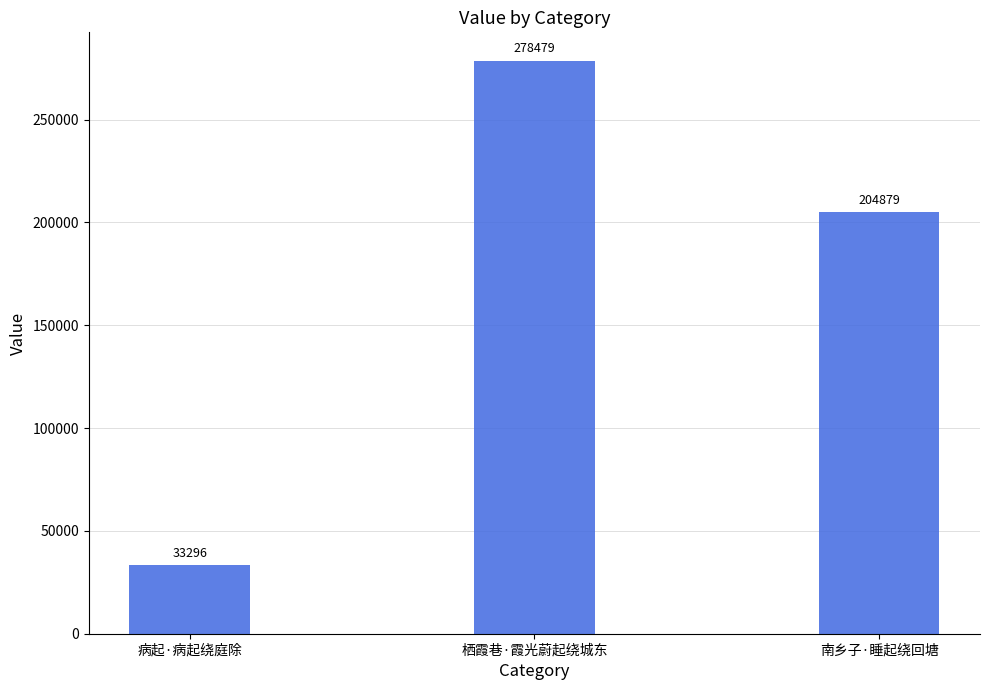

How many values are between 33296 and 278479?

3